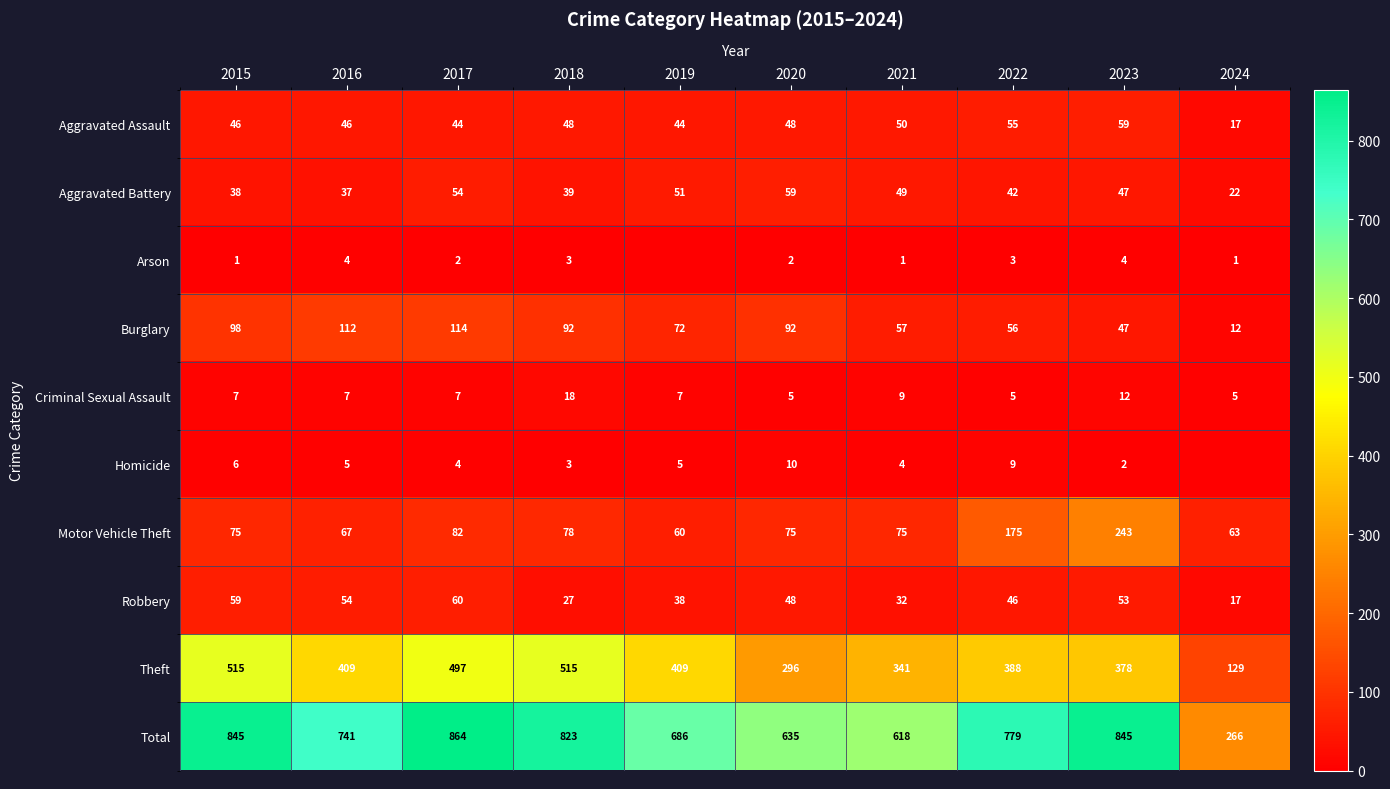

What is the sum of all Burglary values?

752